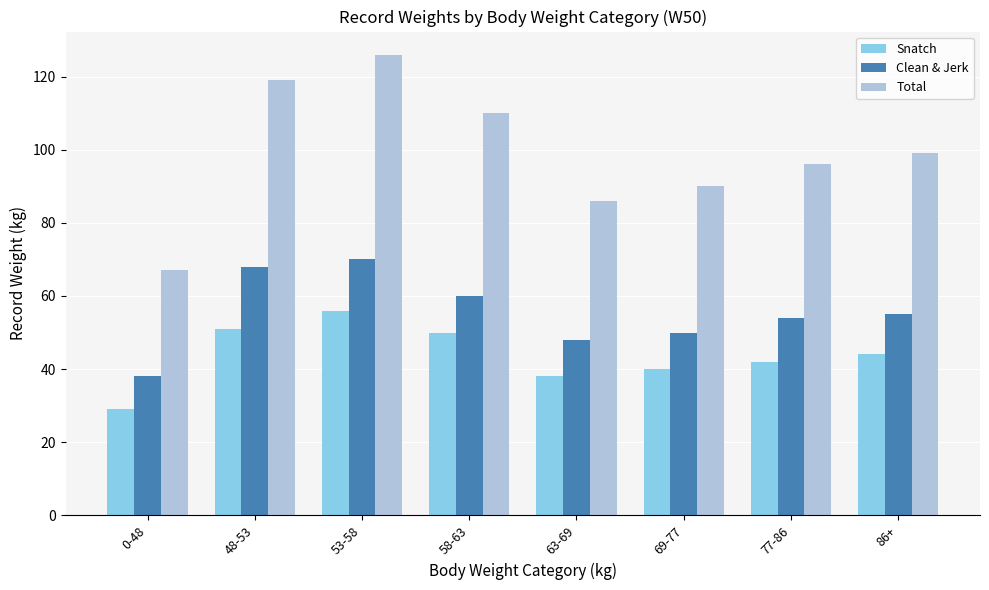

Where does the Snatch series first go above 44?

48-53